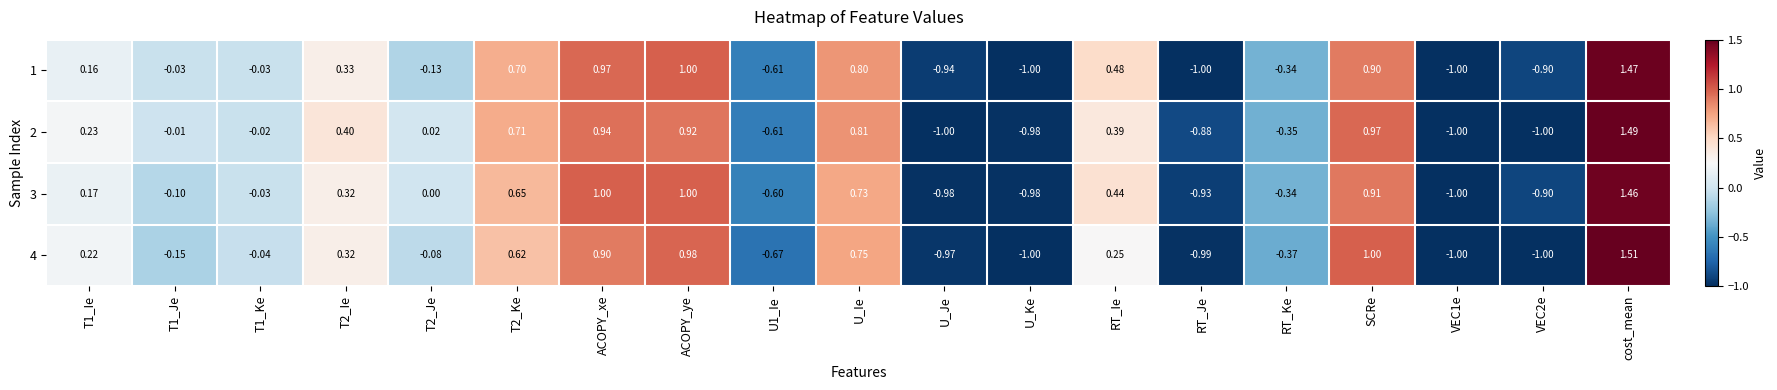

At which category does the chart reach its peak across all series?

cost_mean